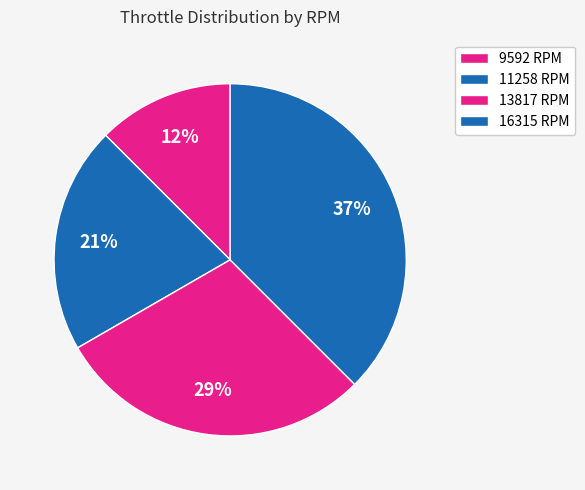

How many slices are in this pie chart?

4